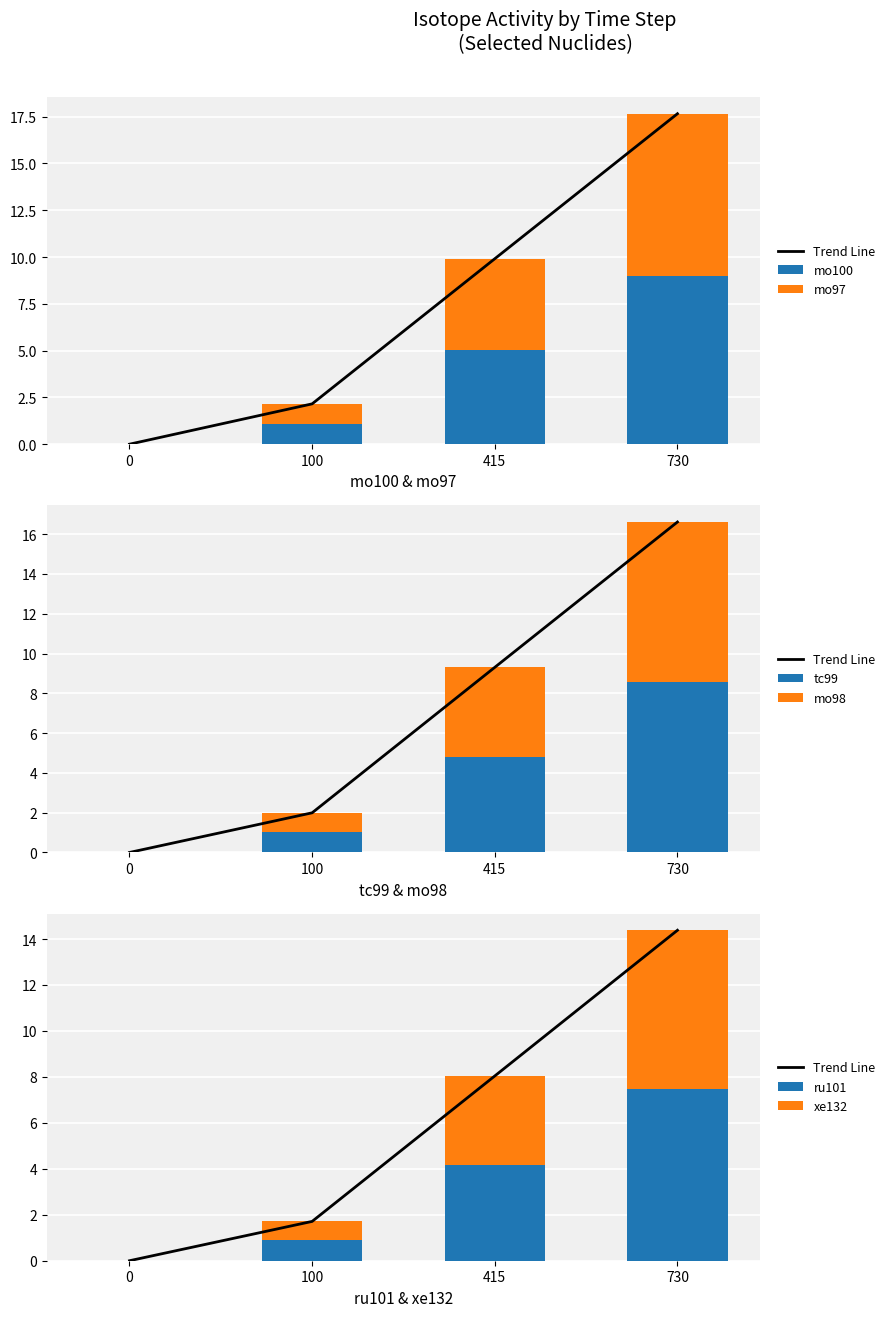

What is the difference between the second highest and minimum values in the mo97 series?

4.9